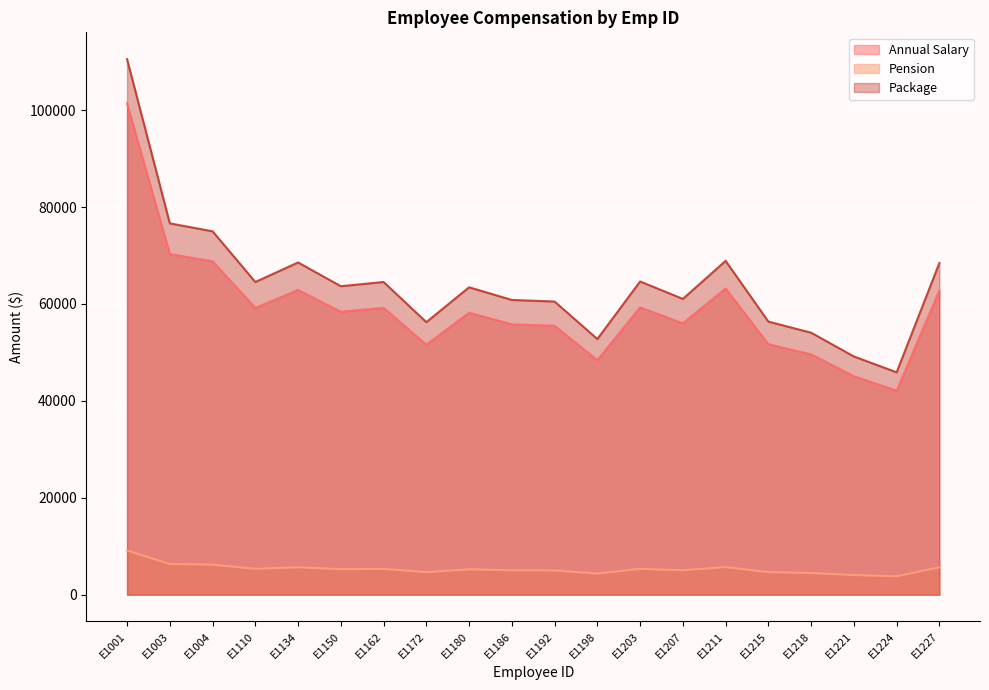

Count the number of data series in this chart.

3